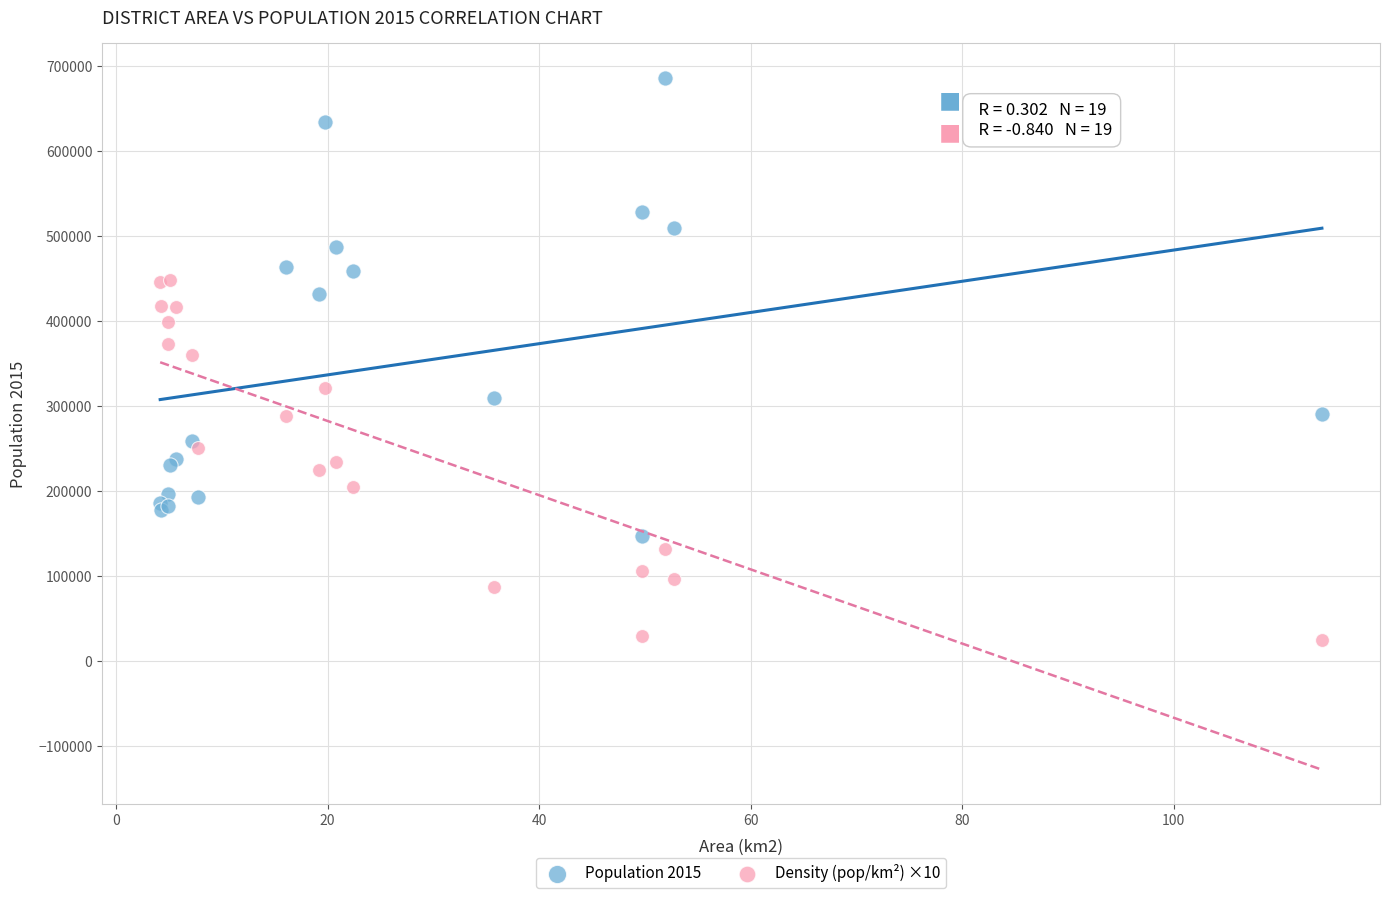

Which series reaches the maximum Y coordinate?

Population 2015